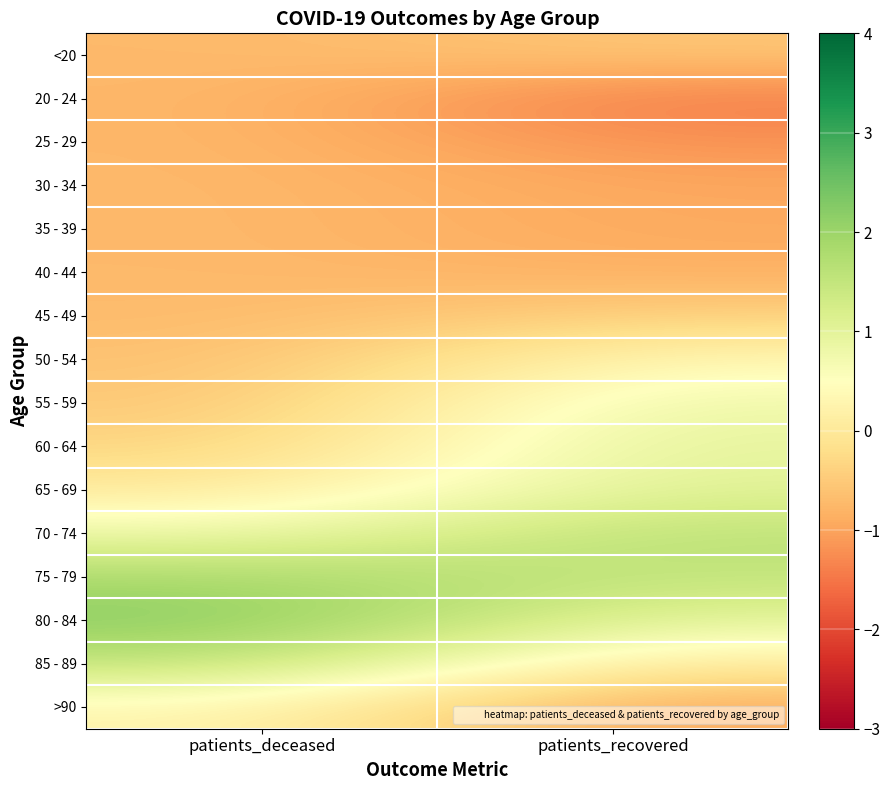

Which series has the largest total across all categories?

75 - 79